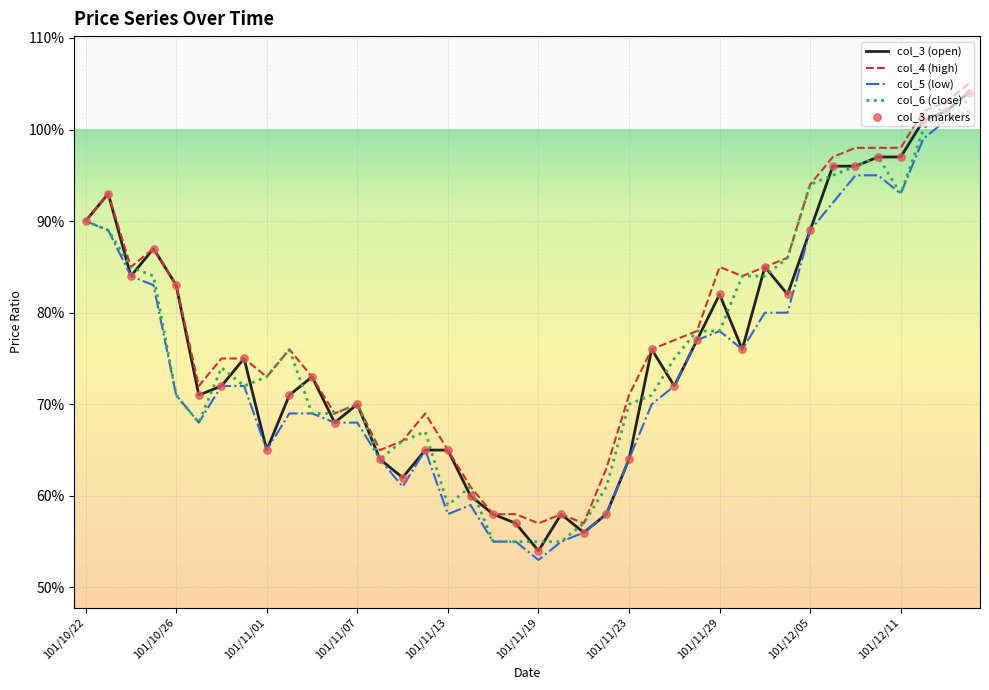

What are all the series names shown in the legend?

col_3 (open), col_4 (high), col_5 (low), col_6 (close), col_3 markers